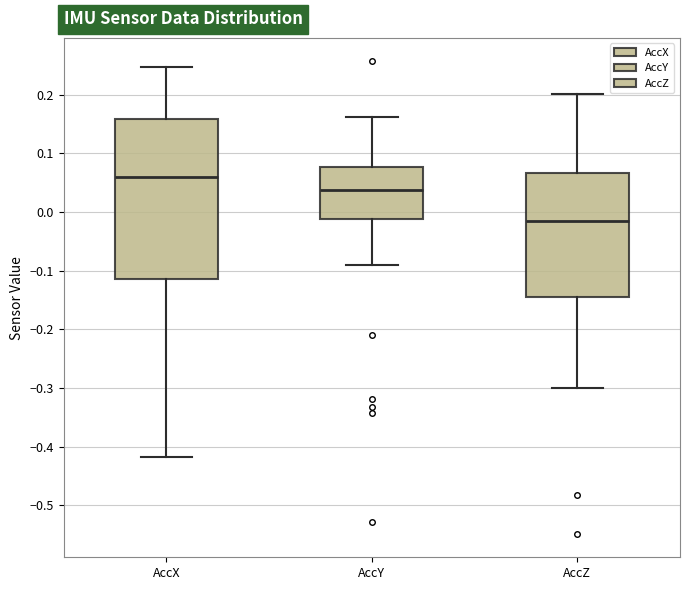

Where is the upper edge of the box for AccY on the y-axis? The values are not printed on the chart, so give them approximately, as read against the axis.

0.08